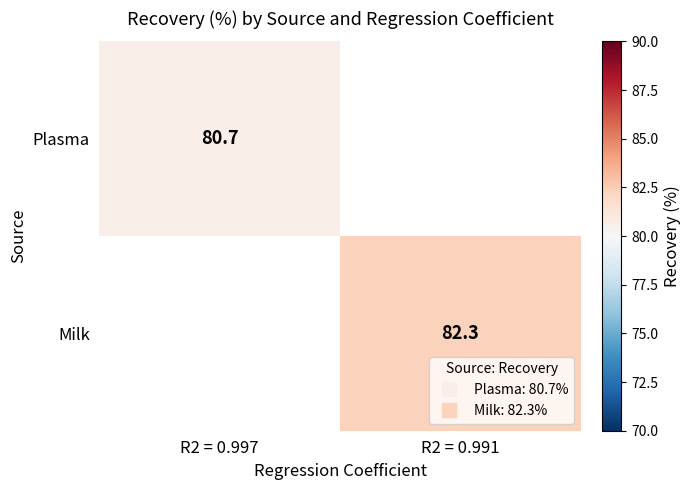

List the series in order of their overall mean, lowest first.

Plasma, Milk